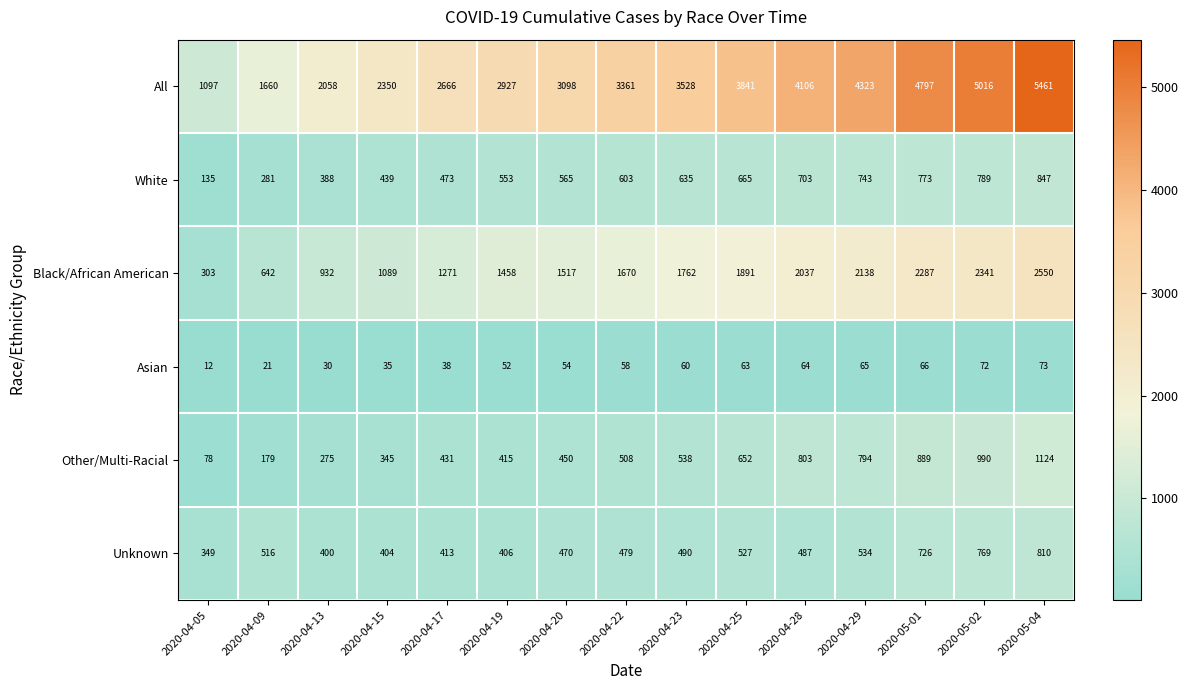

Which label corresponds to the smallest value in the chart?

2020-04-05